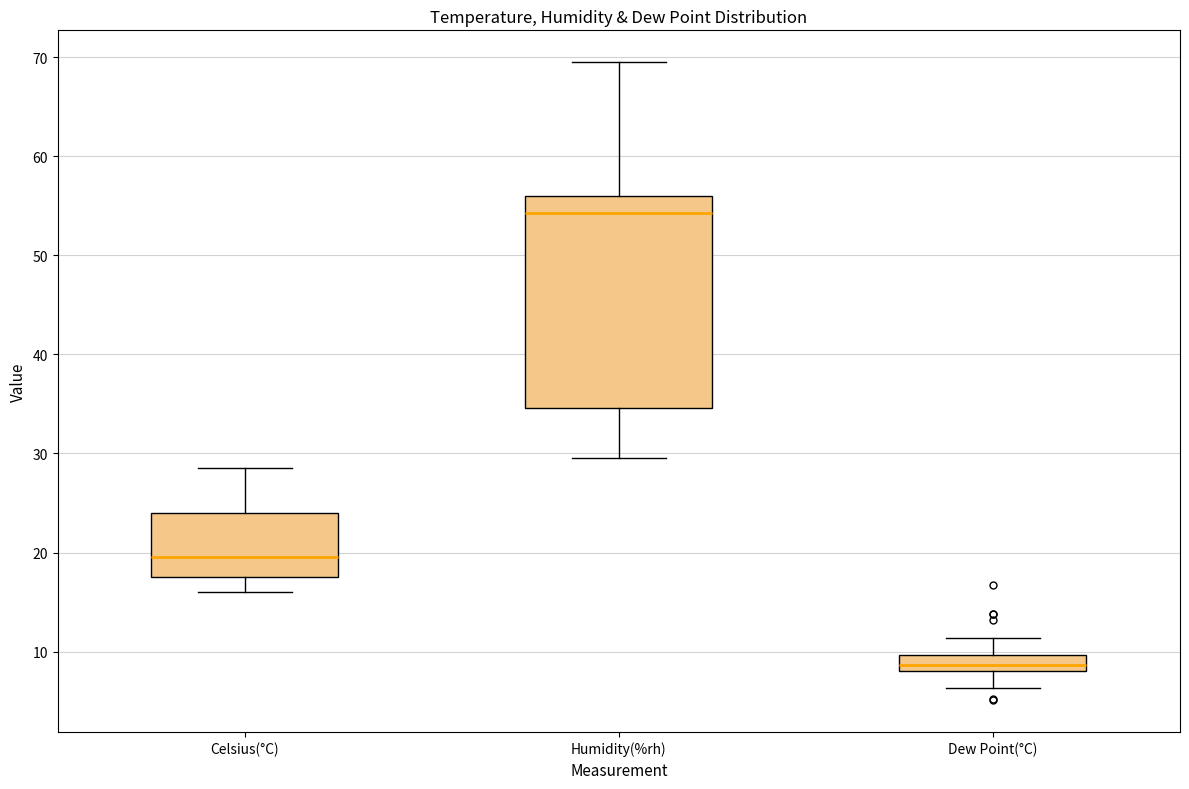

Reading left to right, transcribe this box plot: for each box, give where its median line is, the range the box spans, and where its two whiskers end, as read against the y-axis. The values are not printed on the chart, so give them approximately, as read against the axis.

Celsius(°C): median 20, box 18 to 24, whiskers 16 to 29
Humidity(%rh): median 54, box 35 to 56, whiskers 30 to 70
Dew Point(°C): median 9, box 8 to 10, whiskers 6 to 11